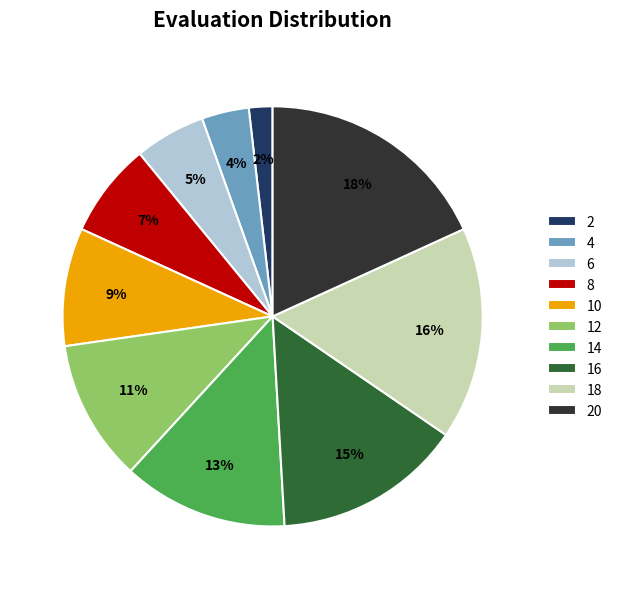

Count the number of slices in the pie.

10